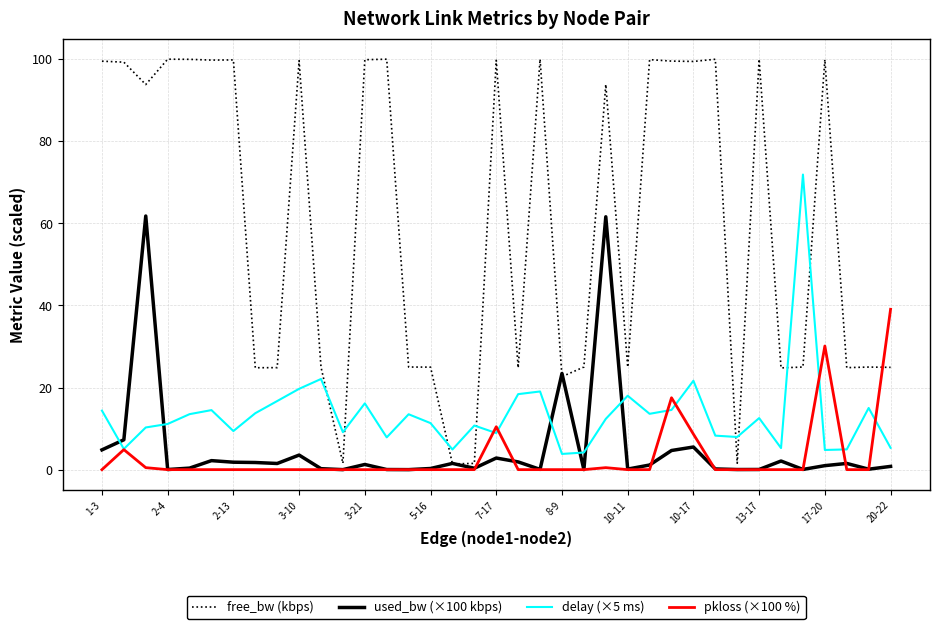

True or false: pkloss (×100 %) and free_bw (kbps) intersect in this chart.

True